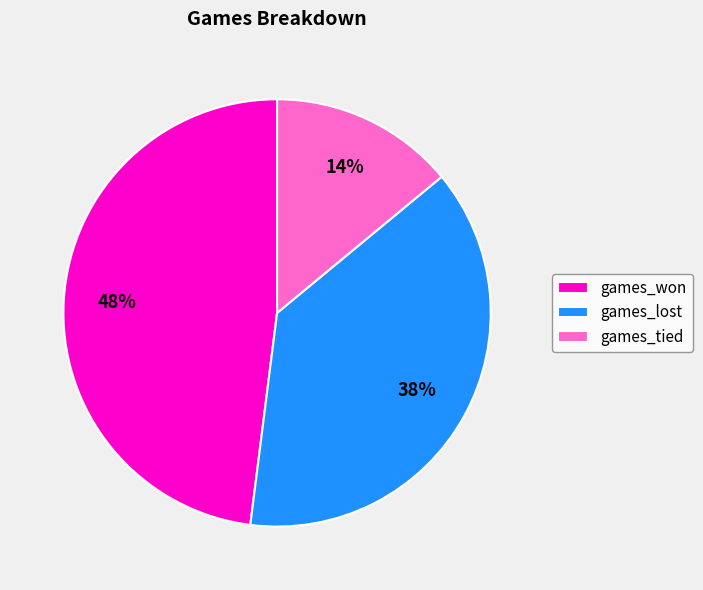

Is it true that games_won is 55% of the pie?

False